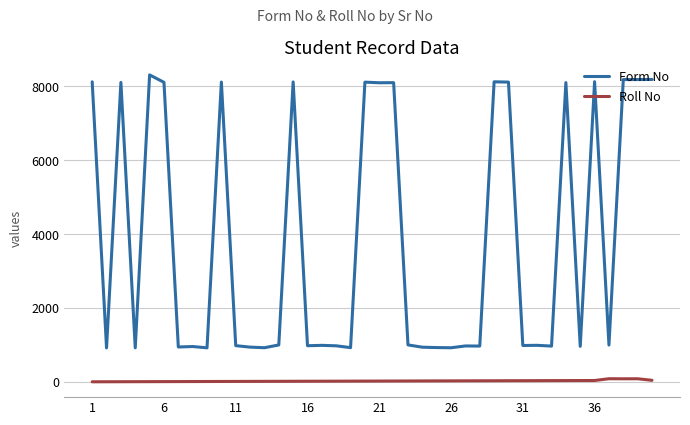

True or false: Roll No and Form No intersect in this chart.

False